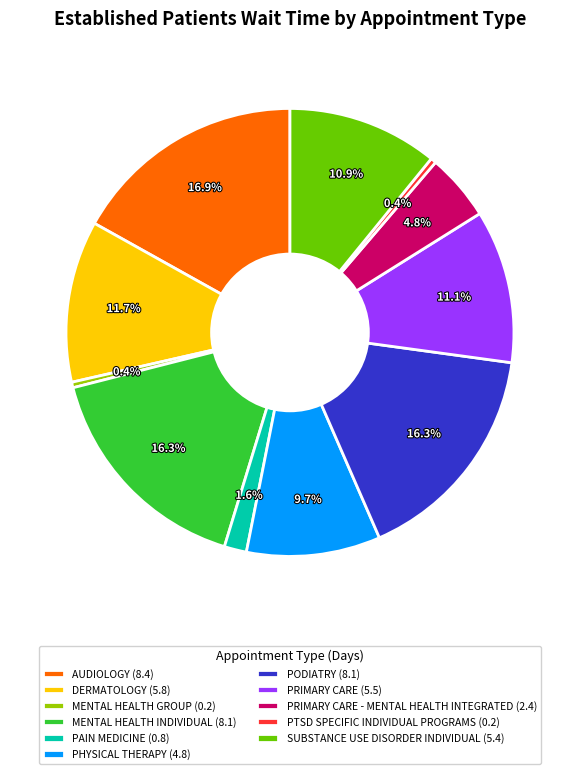

Does any single category account for the majority?

No